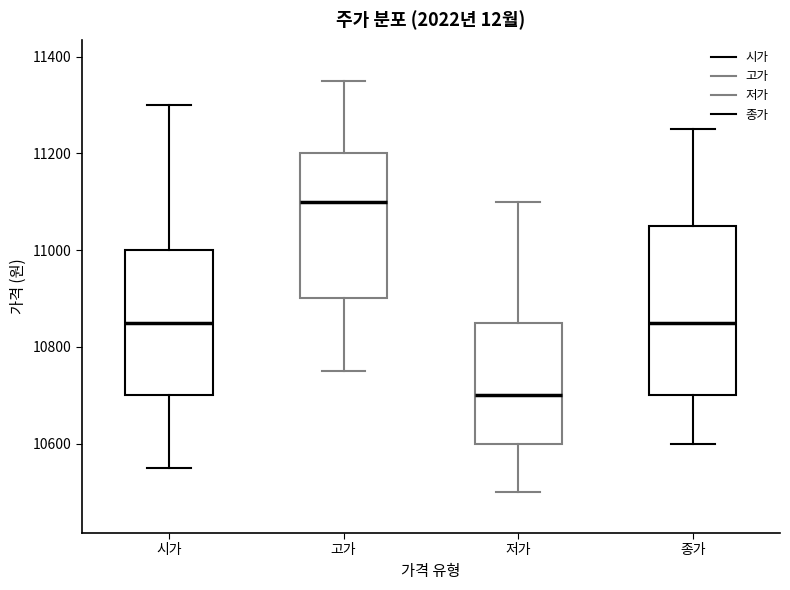

Reading left to right, read every box against the y-axis: the position of its median line, the range the box covers, and the ends of its whiskers. The values are not printed on the chart, so give them approximately, as read against the axis.

시가: median 10860, box 10700 to 11000, whiskers 10560 to 11300
고가: median 11100, box 10900 to 11200, whiskers 10760 to 11360
저가: median 10700, box 10600 to 10860, whiskers 10500 to 11100
종가: median 10860, box 10700 to 11060, whiskers 10600 to 11260